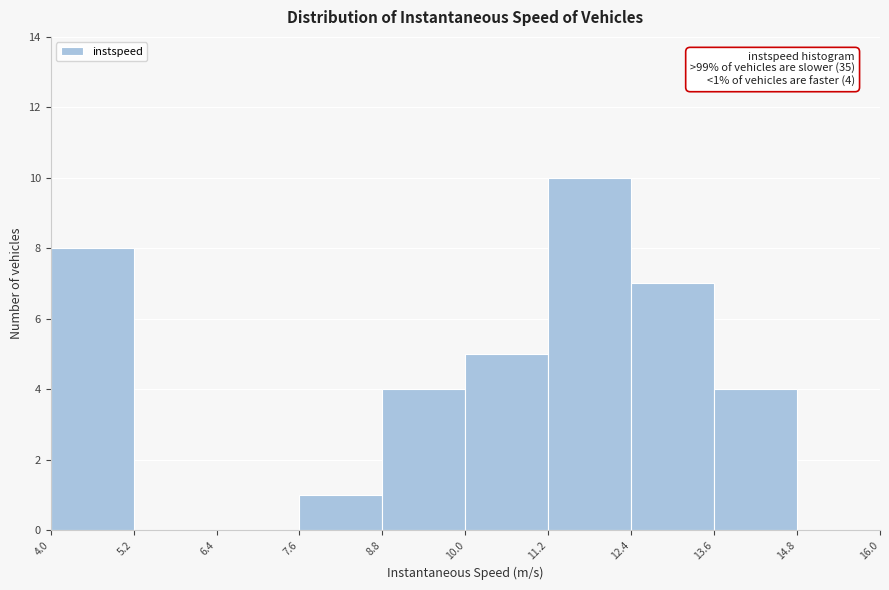

Over which range of the x-axis is the bar tallest?

11.2 to 12.4